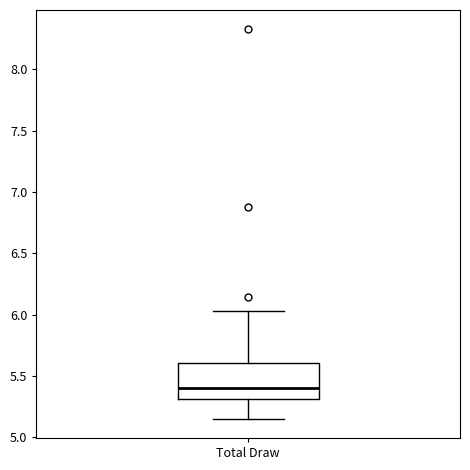

Where does the upper whisker of the box for Total Draw end on the y-axis? The values are not printed on the chart, so give them approximately, as read against the axis.

6.05